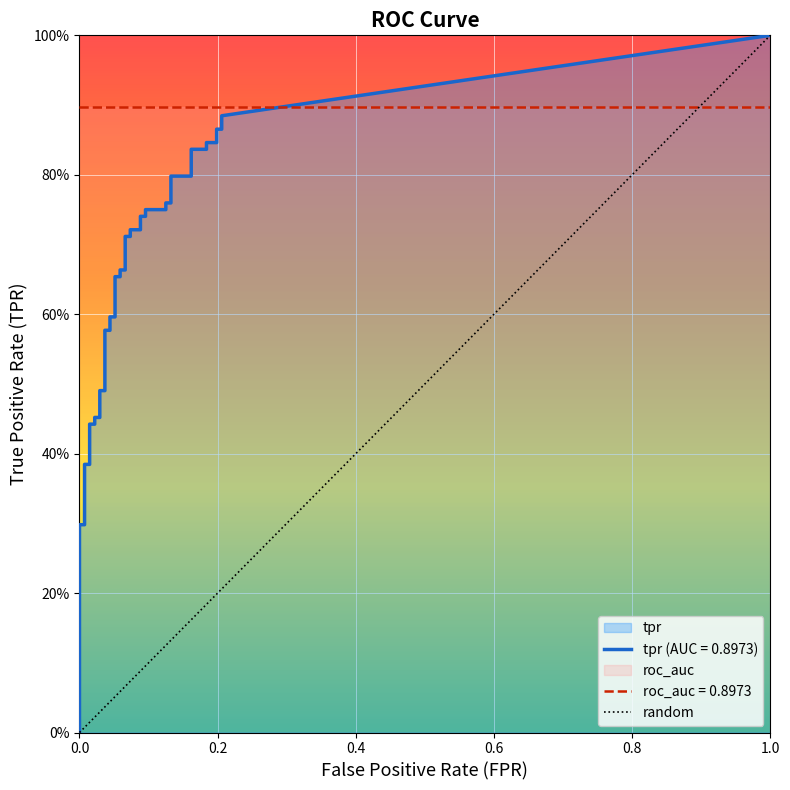

Is the value of tpr at 38 greater than the value of fpr at 30?

Yes